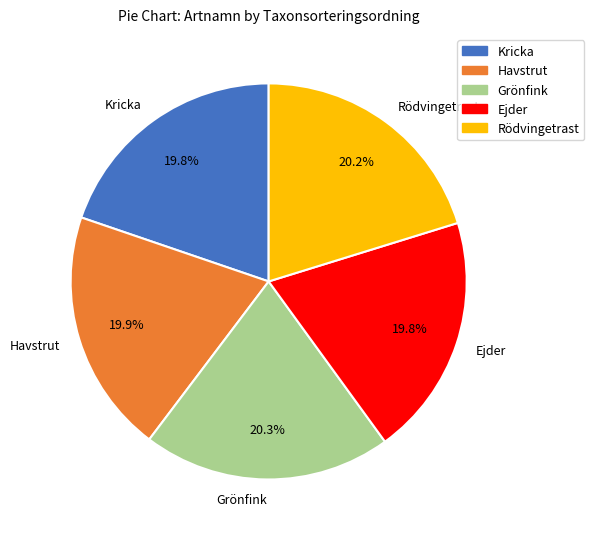

How many slices are in this pie chart?

5